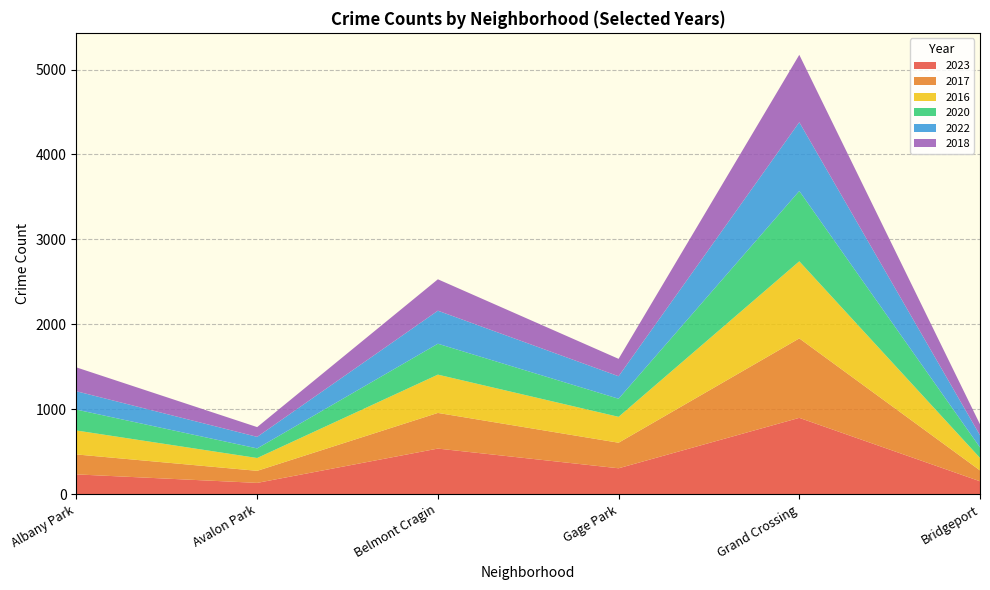

Reading left to right, what are all the values shown in this chart?

2023: Albany Park=232	Avalon Park=132	Belmont Cragin=536	Gage Park=304	Grand Crossing=898	Bridgeport=151
2017: Albany Park=235	Avalon Park=142	Belmont Cragin=420	Gage Park=301	Grand Crossing=936	Bridgeport=128
2016: Albany Park=282	Avalon Park=151	Belmont Cragin=451	Gage Park=305	Grand Crossing=908	Bridgeport=147
2020: Albany Park=246	Avalon Park=113	Belmont Cragin=364	Gage Park=213	Grand Crossing=828	Bridgeport=124
2022: Albany Park=216	Avalon Park=136	Belmont Cragin=389	Gage Park=265	Grand Crossing=810	Bridgeport=143
2018: Albany Park=281	Avalon Park=115	Belmont Cragin=370	Gage Park=205	Grand Crossing=794	Bridgeport=129